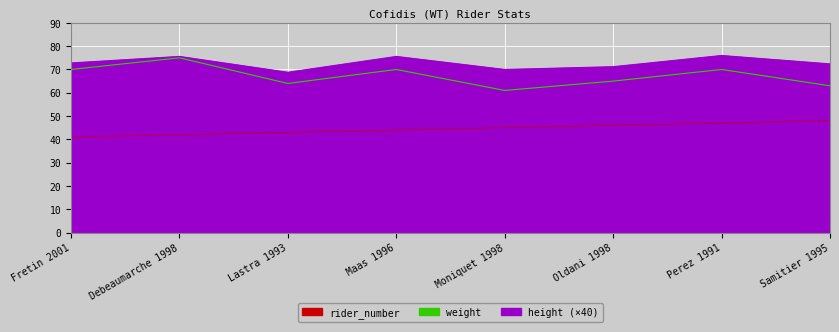

How many values in the height series exceed 72?

5